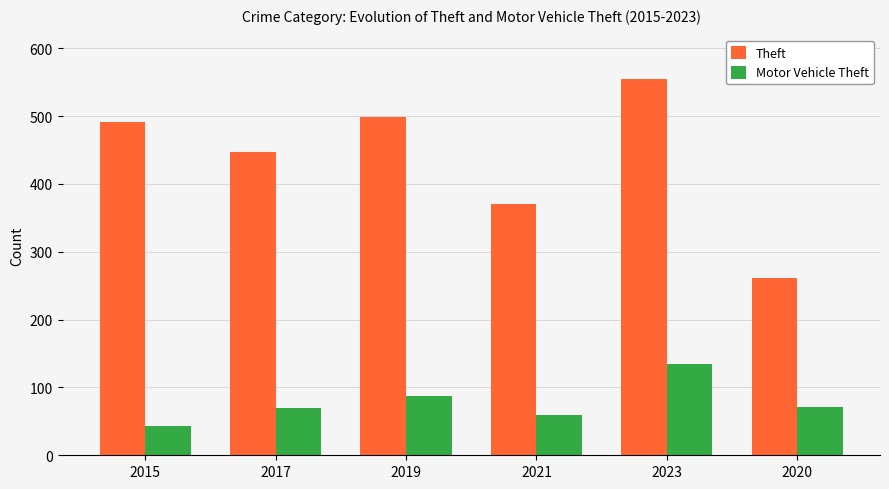

The value of Theft at 2015 is 676. True or false?

False